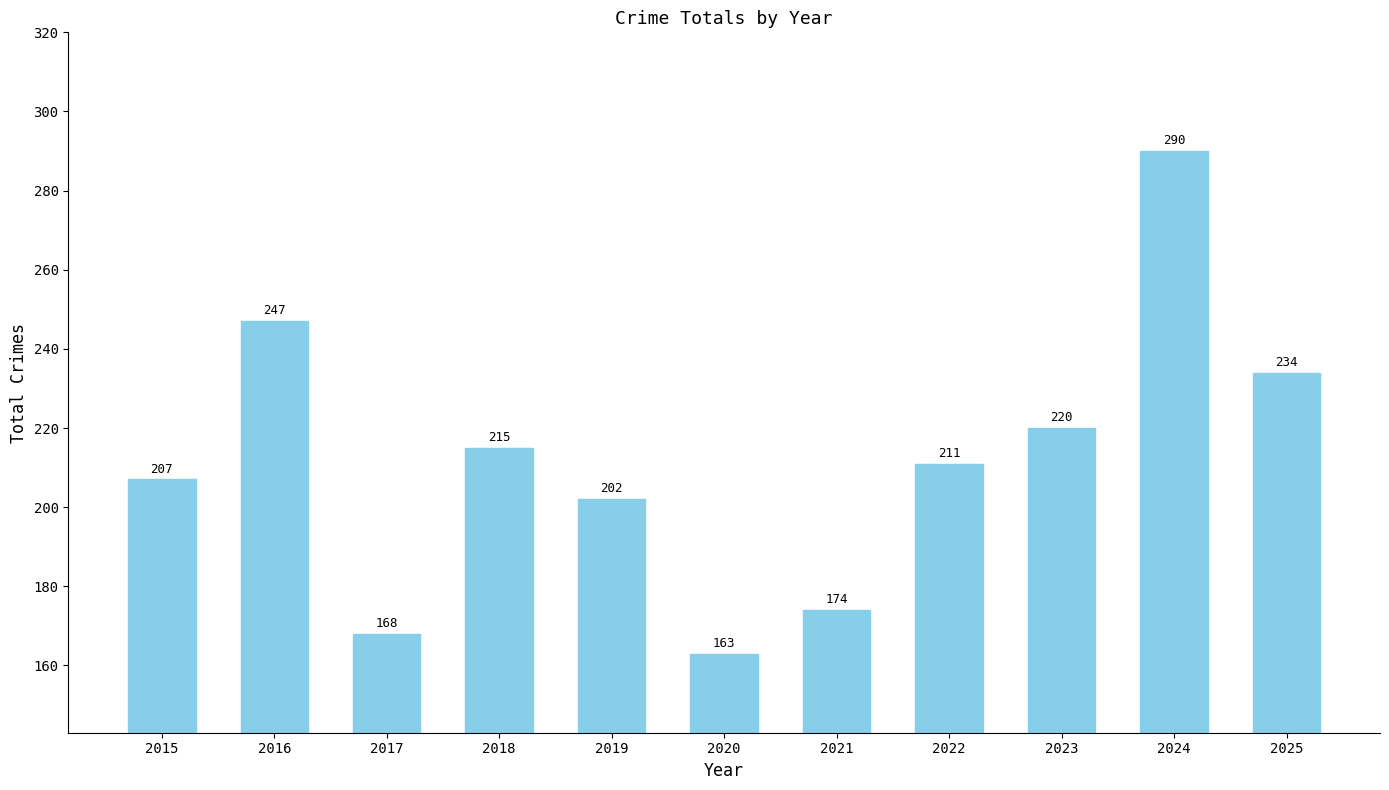

Rank the categories by value from lowest to highest.

2020, 2017, 2021, 2019, 2015, 2022, 2018, 2023, 2025, 2016, 2024